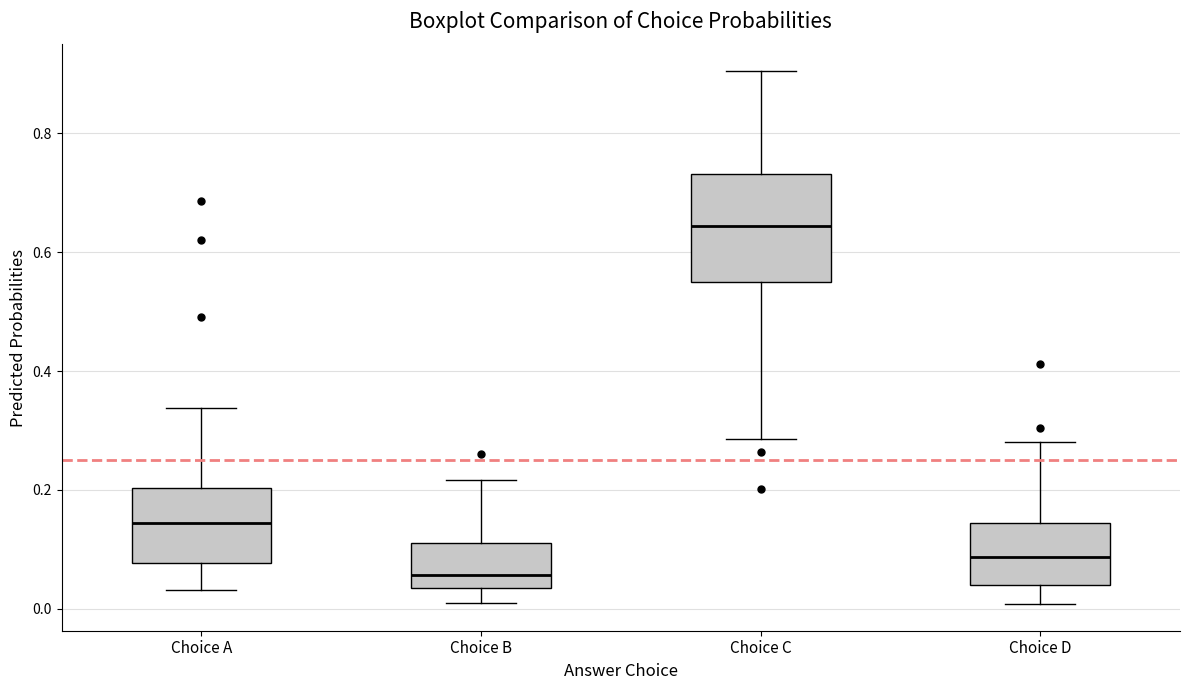

Reading left to right, transcribe this box plot: for each box, give where its median line is, the range the box spans, and where its two whiskers end, as read against the y-axis. The values are not printed on the chart, so give them approximately, as read against the axis.

Choice A: median 0.14, box 0.08 to 0.20, whiskers 0.04 to 0.34
Choice B: median 0.06, box 0.04 to 0.12, whiskers 0.00 to 0.22
Choice C: median 0.64, box 0.56 to 0.74, whiskers 0.28 to 0.90
Choice D: median 0.08, box 0.04 to 0.14, whiskers 0.00 to 0.28